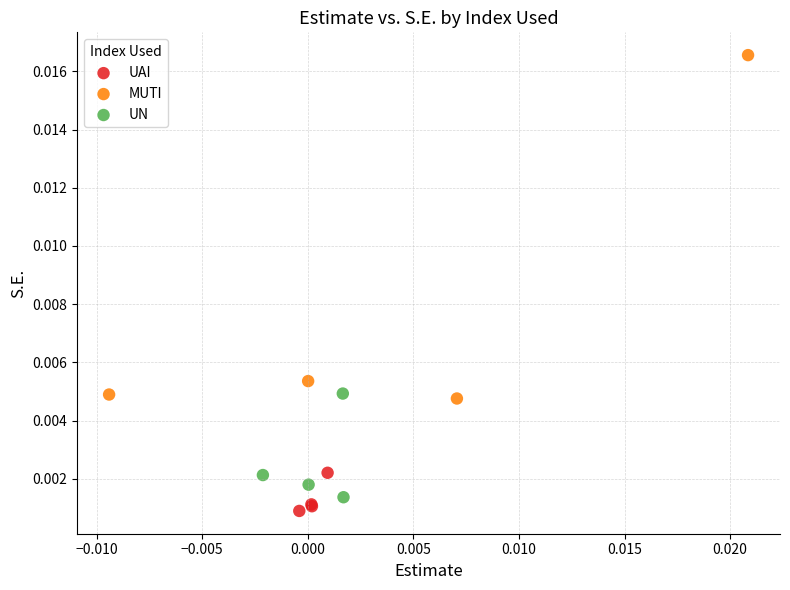

What are all the series names shown in the legend?

UAI, MUTI, UN